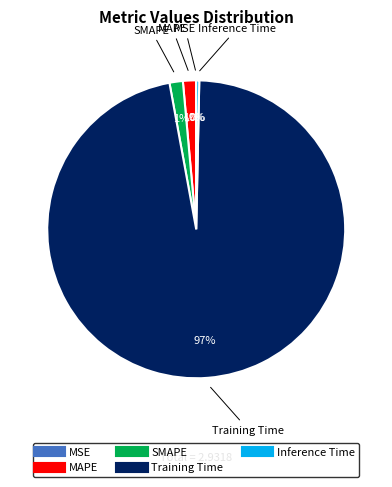

What is the majority slice?

Training Time